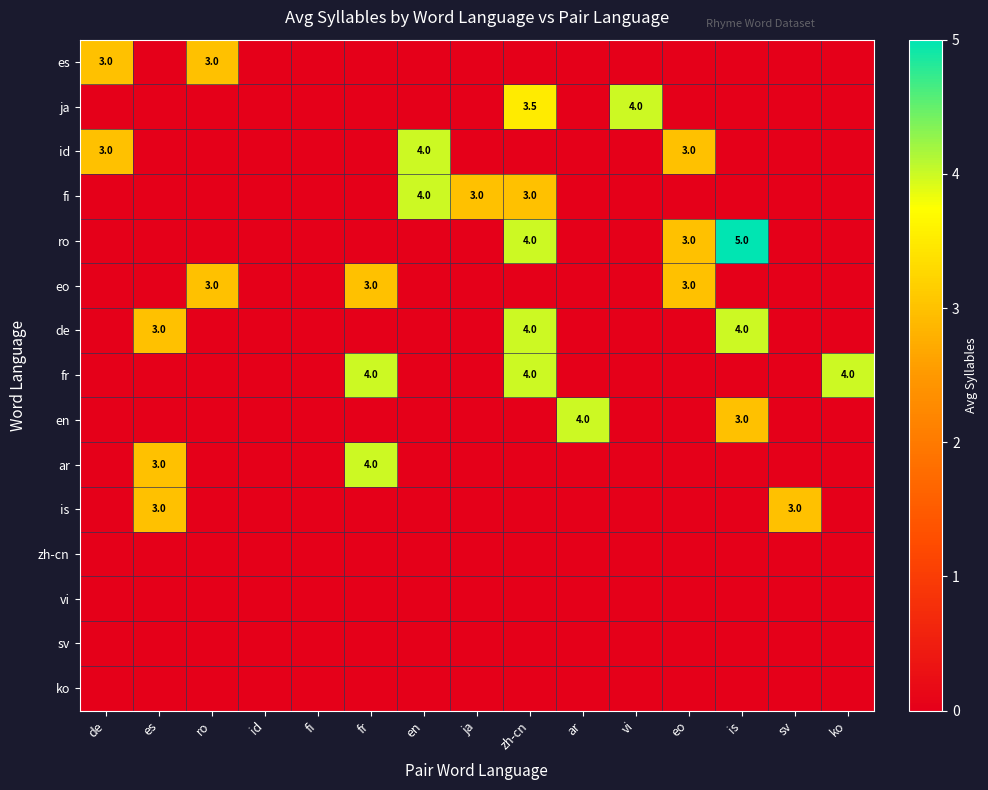

True or false: id has a value of 4.0 at eo.

False